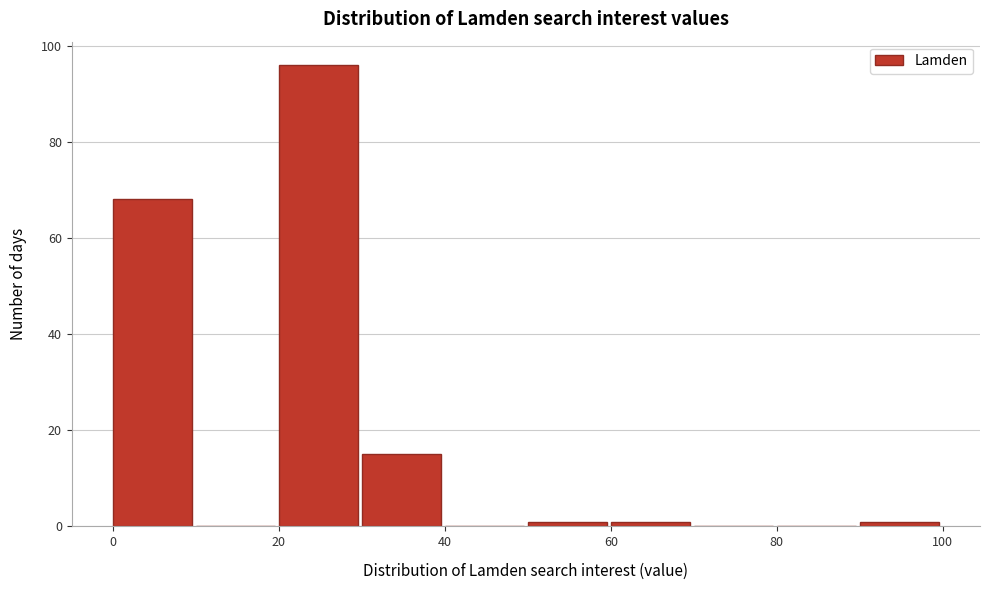

How tall is the bar that spans 30 to 40 on the x-axis? The values are not printed on the chart, so give them approximately, as read against the axis.

16